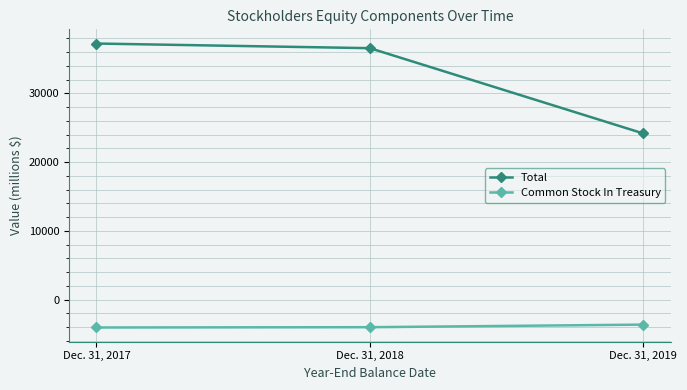

At Dec. 31, 2019, list the series in order from largest to smallest.

Total, Common Stock In Treasury